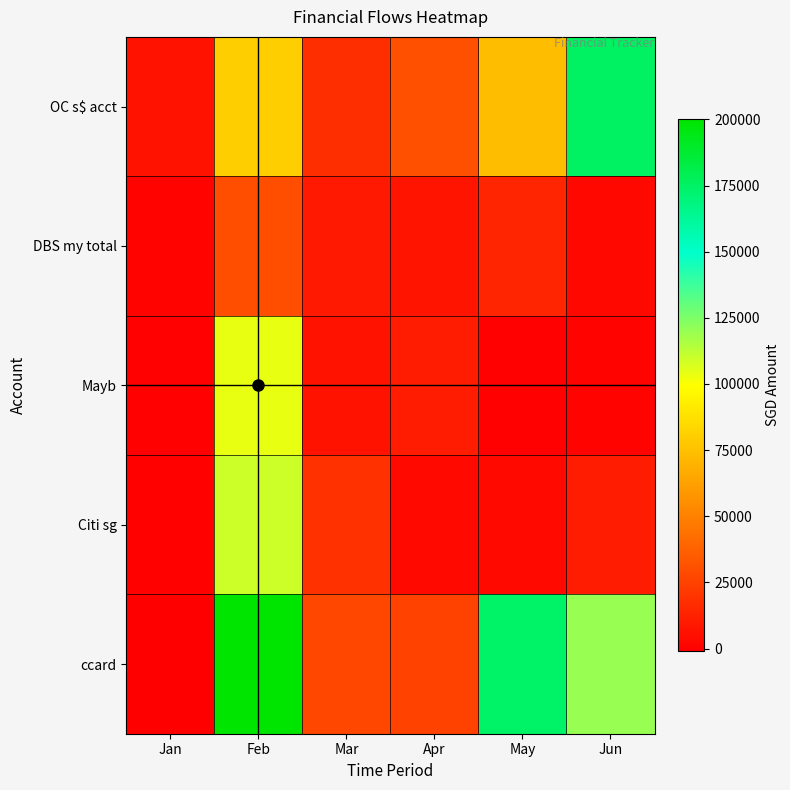

Between Apr and Feb, which is larger?

Feb